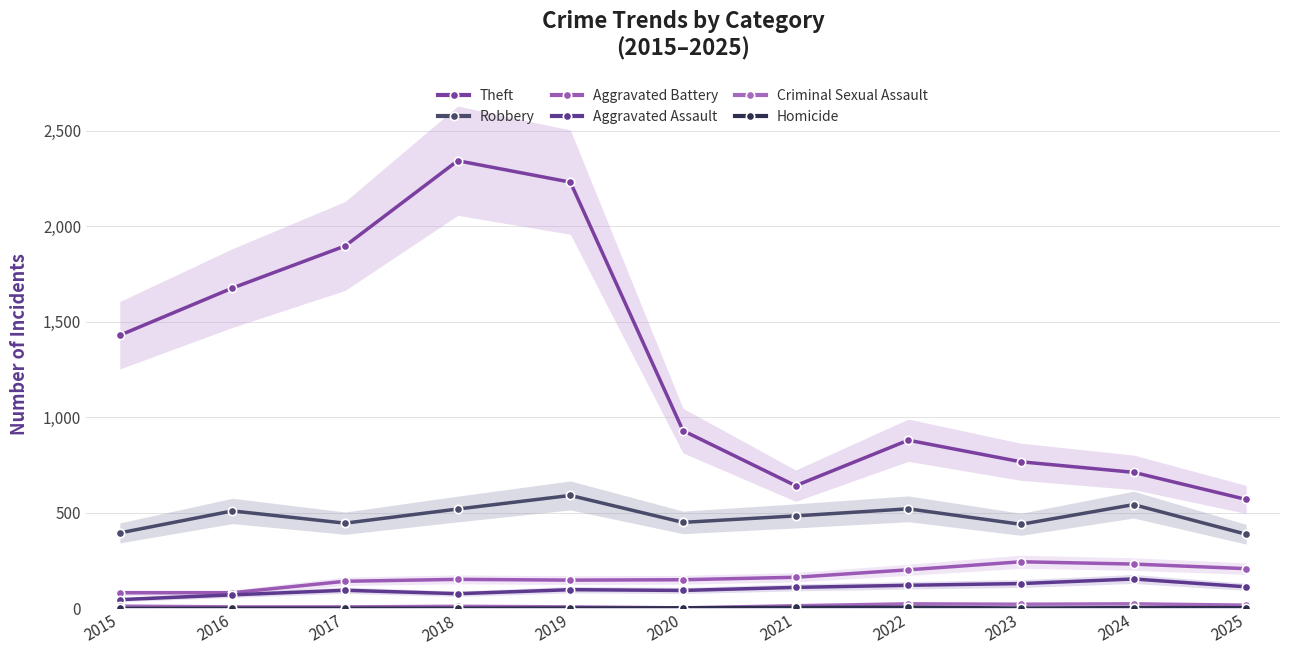

Does the chart have visible grid lines?

Yes